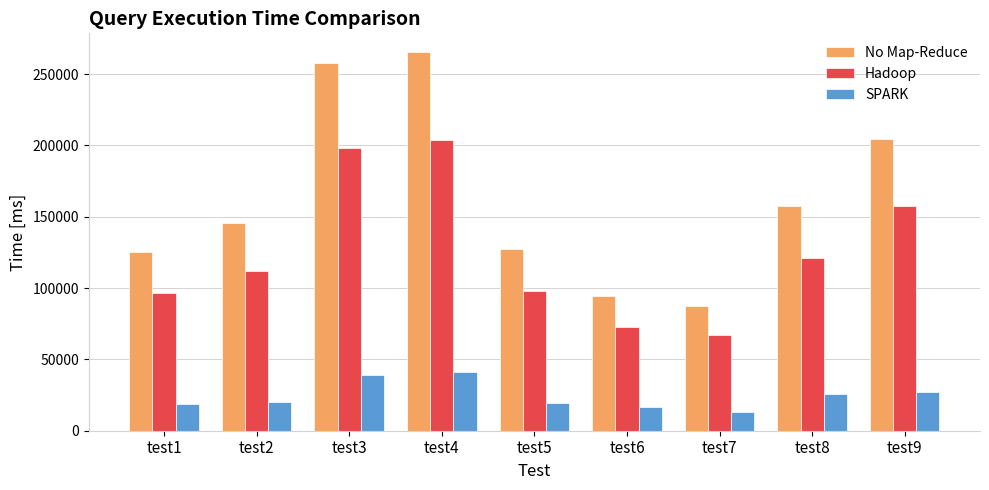

What is the difference between the maximum and second lowest values in the SPARK series?

24549